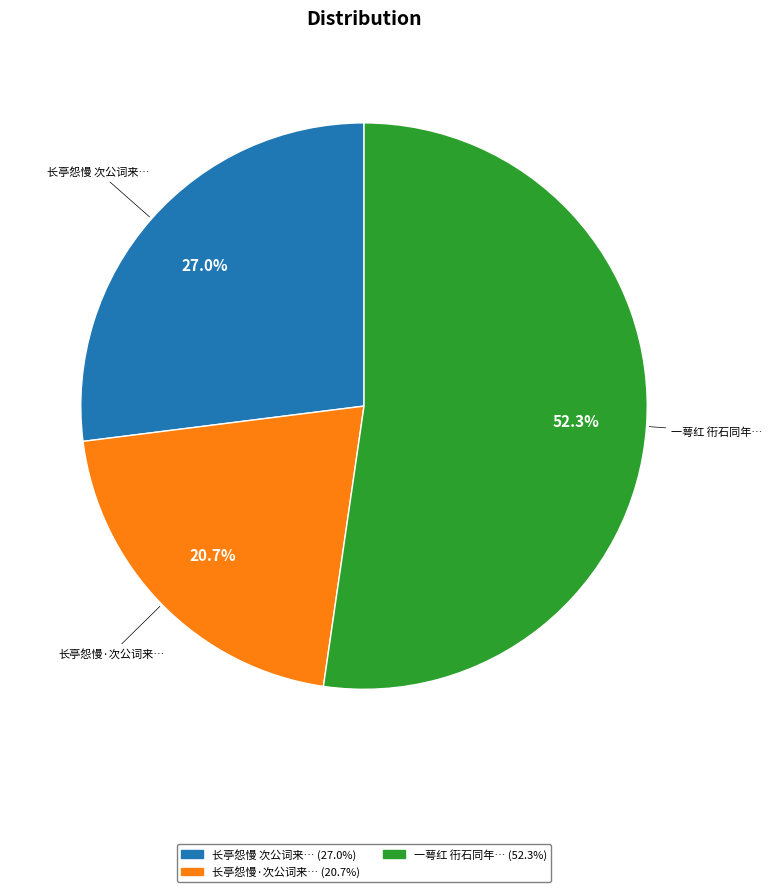

What percentage do 一萼红 衎石同年… and 长亭怨慢·次公词来… together represent?

73.0%